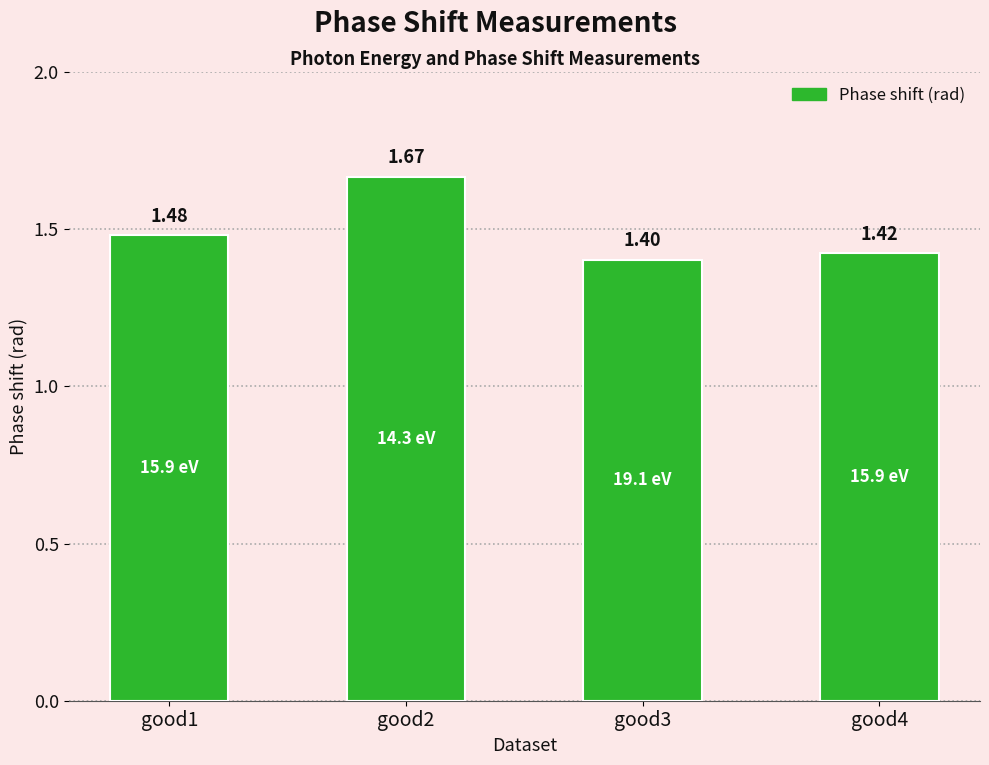

Rank the categories by value from lowest to highest.

good3, good4, good1, good2